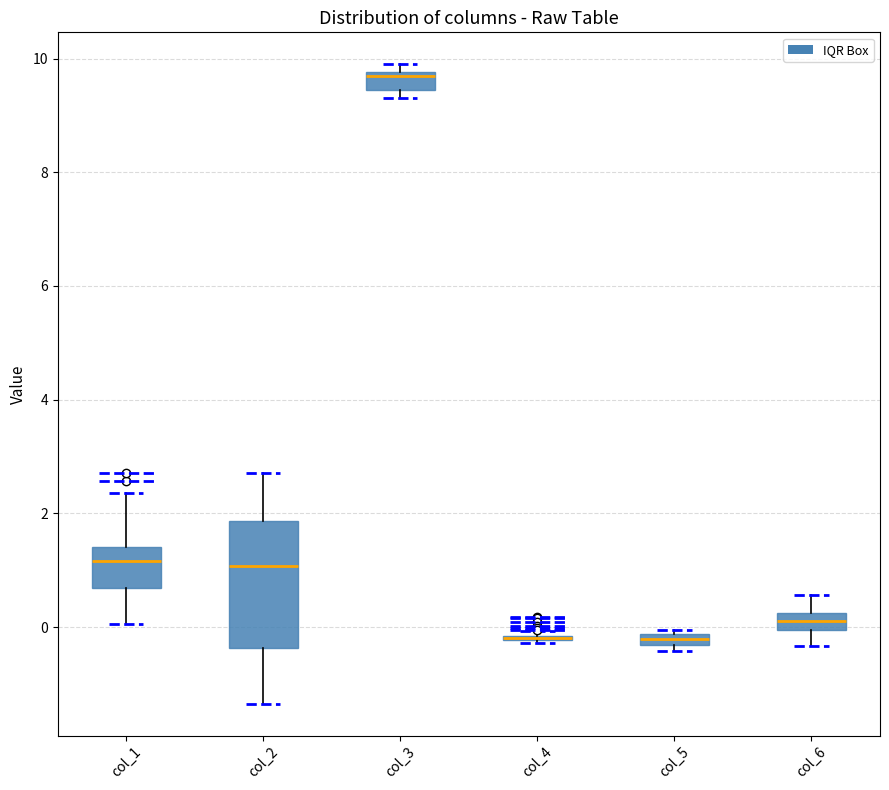

Where is the upper edge of the box for col_5 on the y-axis? The values are not printed on the chart, so give them approximately, as read against the axis.

-0.2